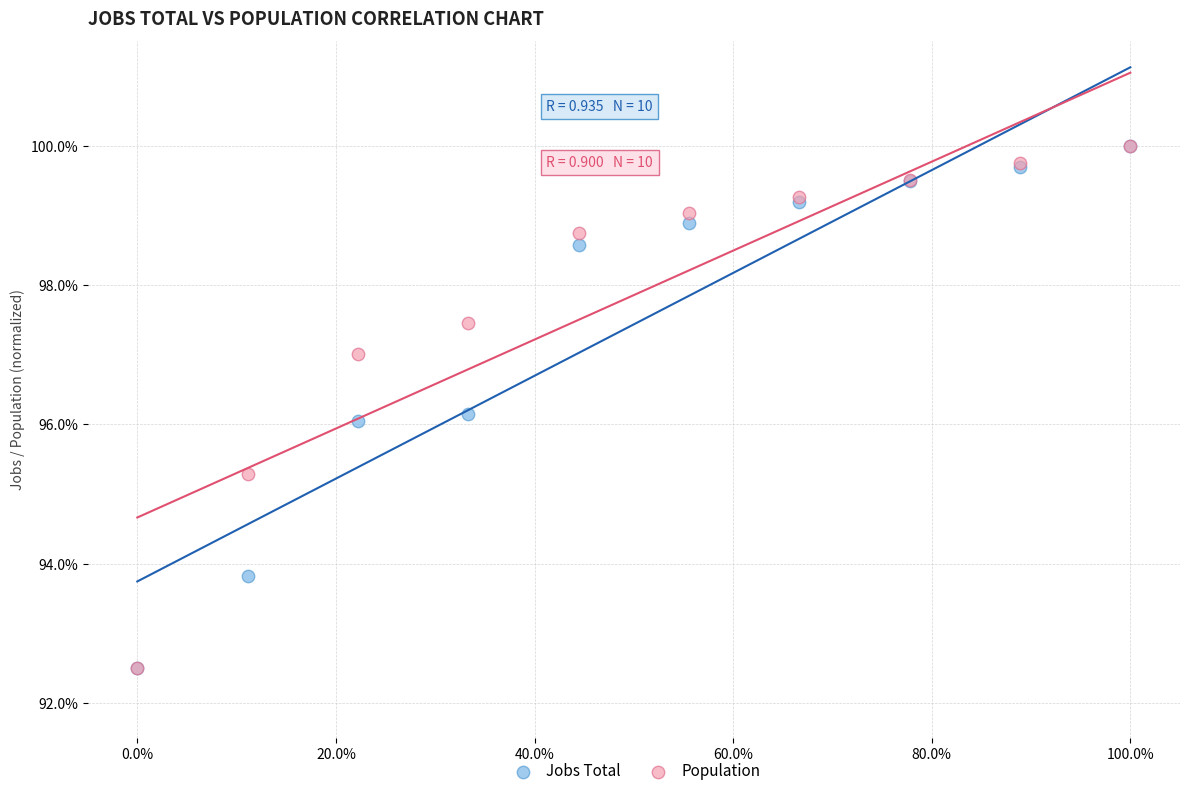

What are all the series names shown in the legend?

Jobs Total, Population